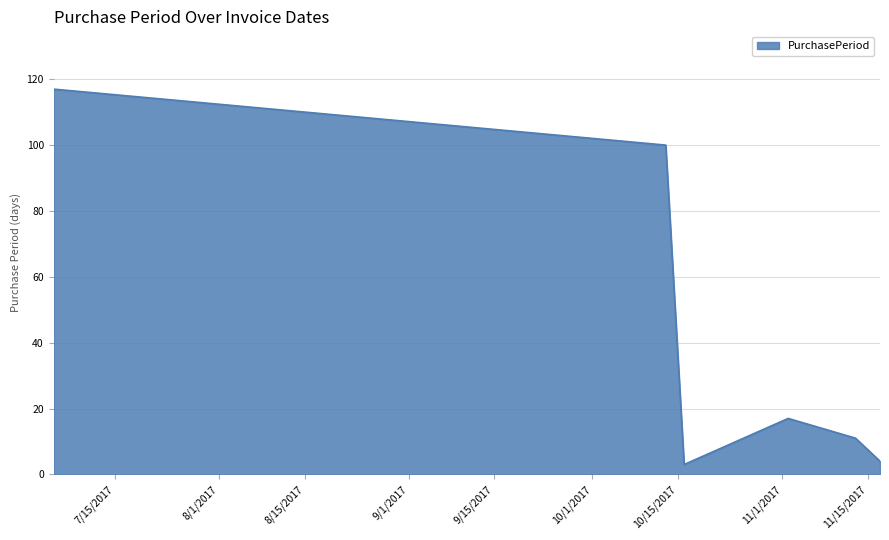

What is the sum of all values?

252